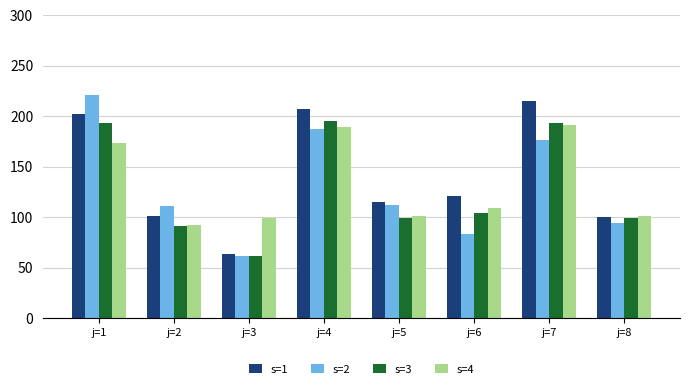

The s=2 series shows 106 at j=3. True or false?

False